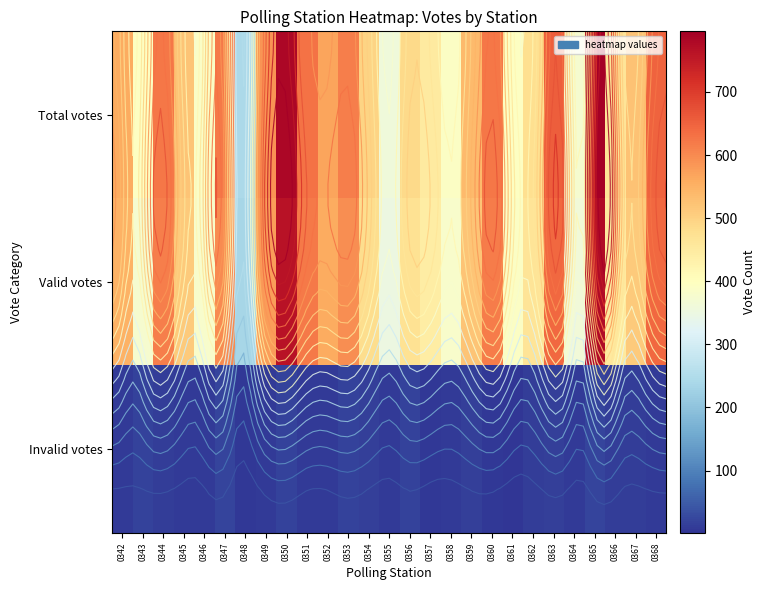

At which label does Invalid votes first exceed 10?

0343